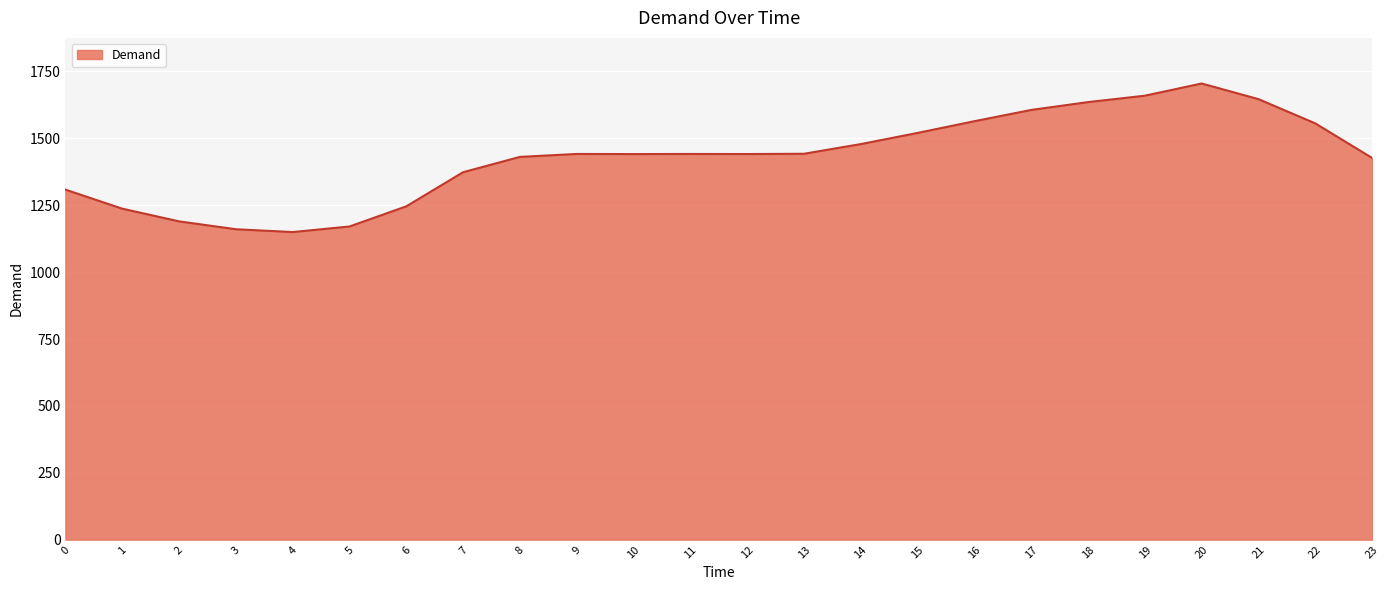

What is the difference between the values at 19 and 11?

217.7